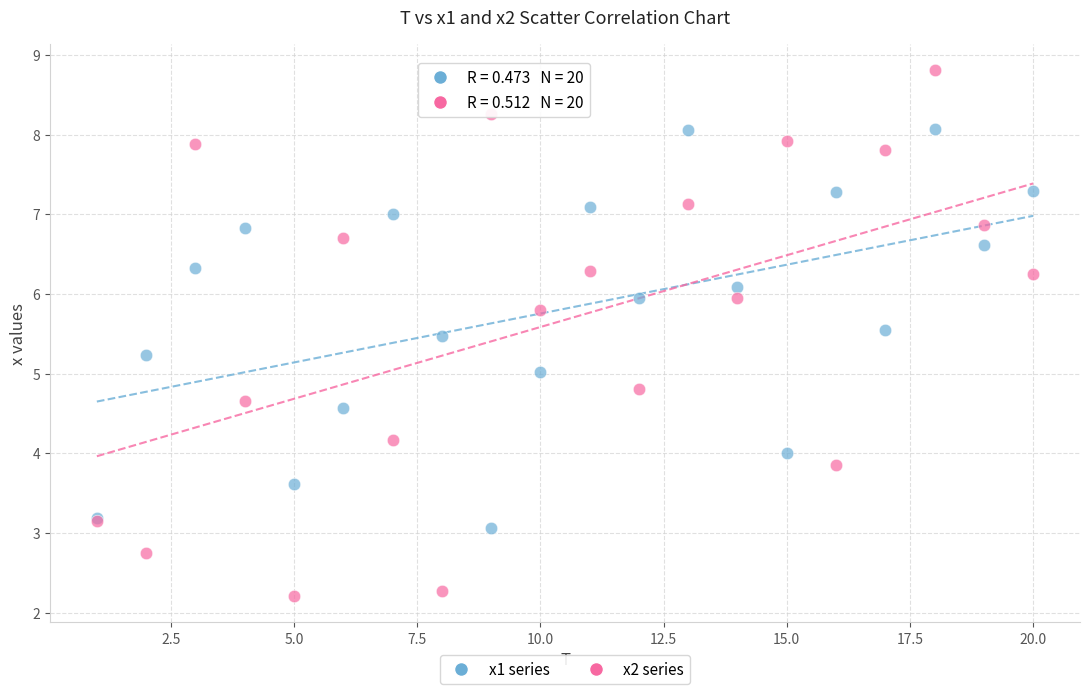

Which series has the largest Y range (max minus min)?

x2 series